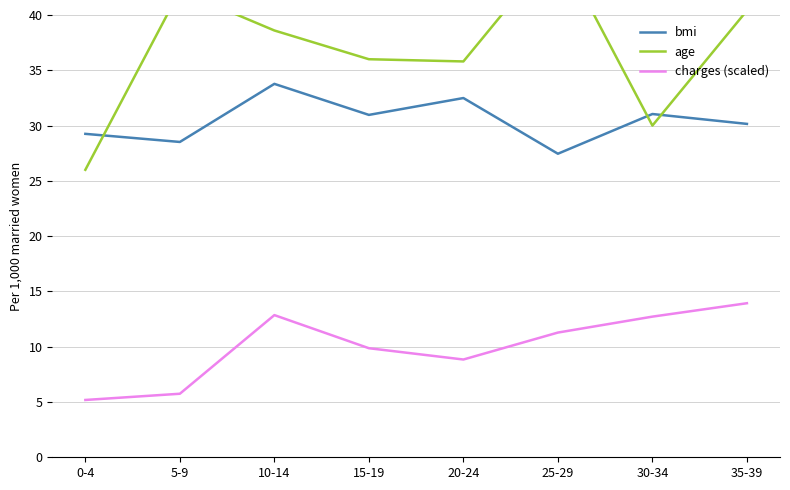

Reading left to right, what are all the values shown in this chart?

bmi: 29.3	28.5	33.8	31.0	32.5	27.5	31.0	30.2
age: 26.0	42.2	38.6	36.0	35.8	46.2	30.0	40.4
charges (scaled): 5.2	5.7	12.9	9.9	8.8	11.3	12.7	13.9